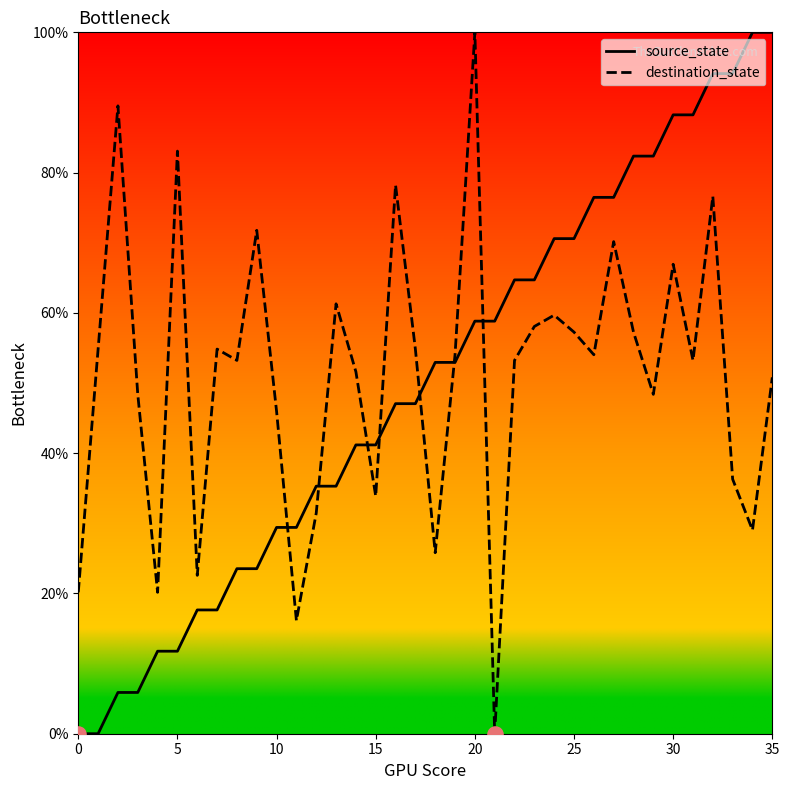

Which series has the largest total across all categories?

destination_state